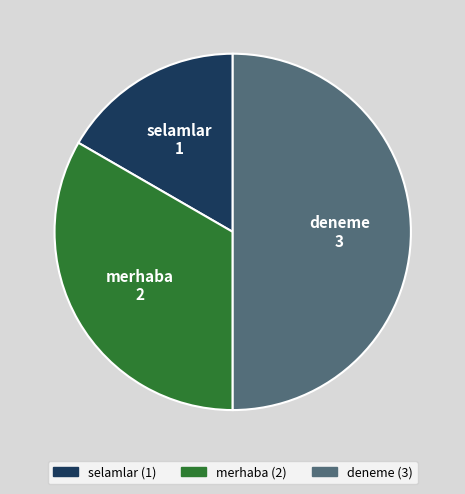

The deneme slice represents 50% of the pie. True or false?

True